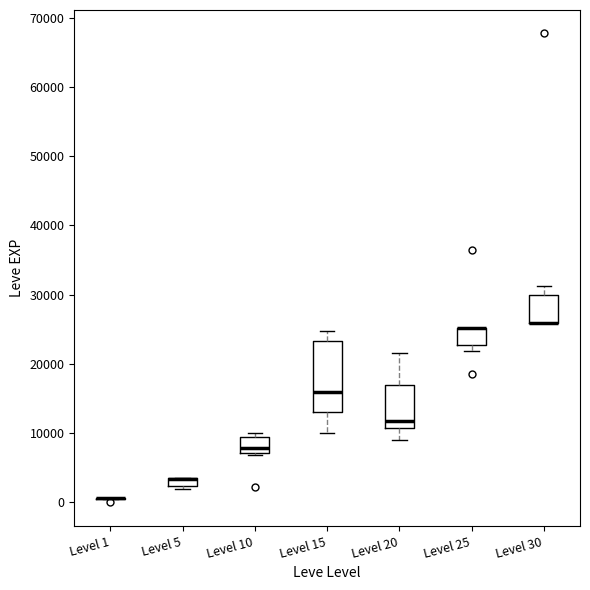

Comparing the boxes themselves (not the whiskers), which one is the tallest?

Level 15